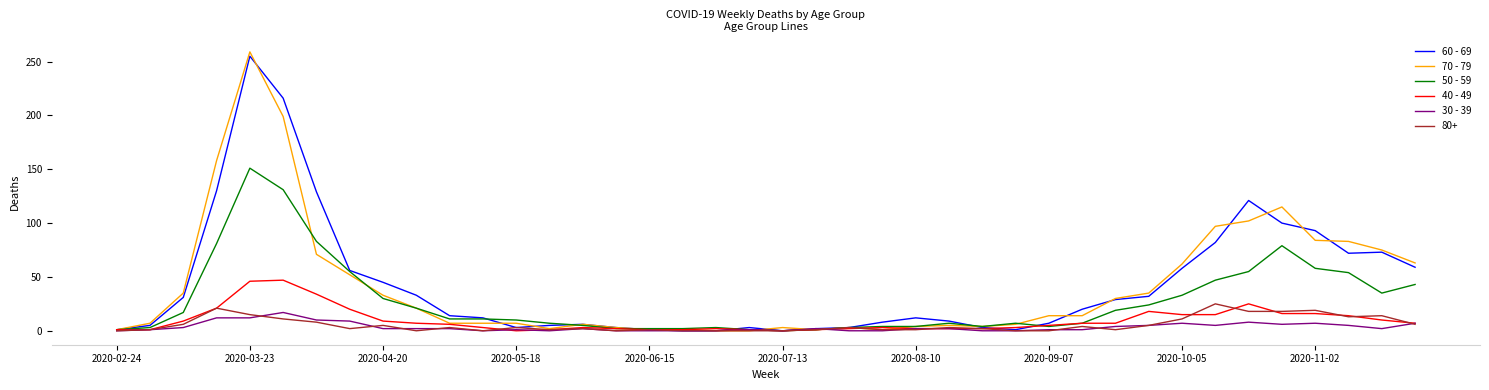

At which category is the sum across all series the highest?

2020-03-23